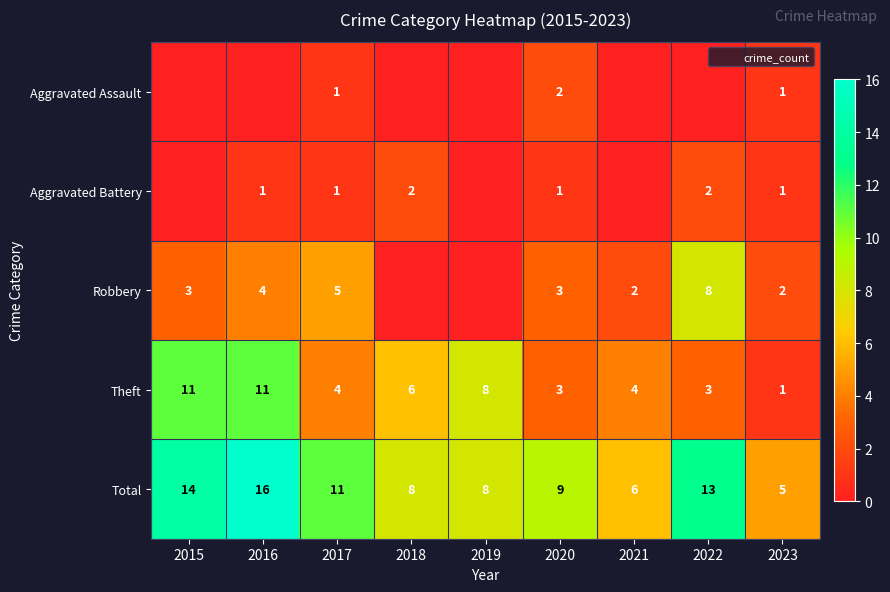

Which series changed the most between 2016 and 2022?

Theft